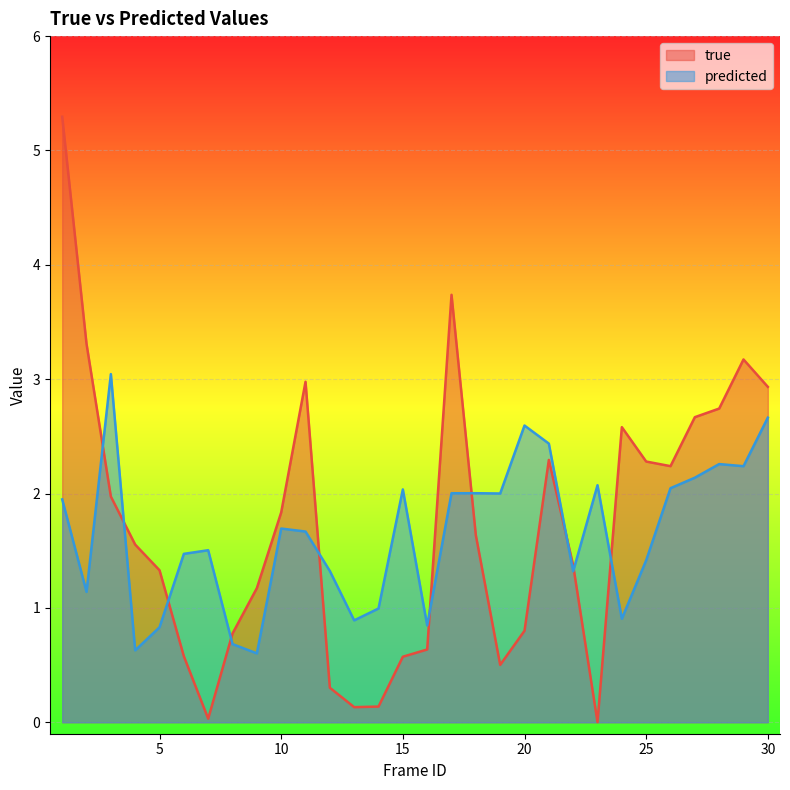

The value of true at 26 is 0.7. True or false?

False